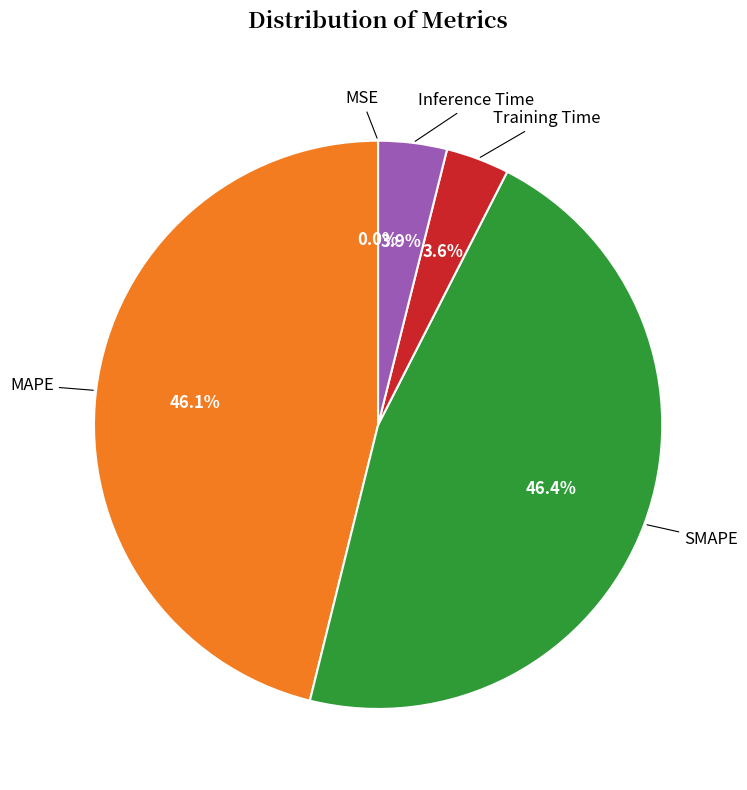

Is there any slice that represents more than half of the pie?

No